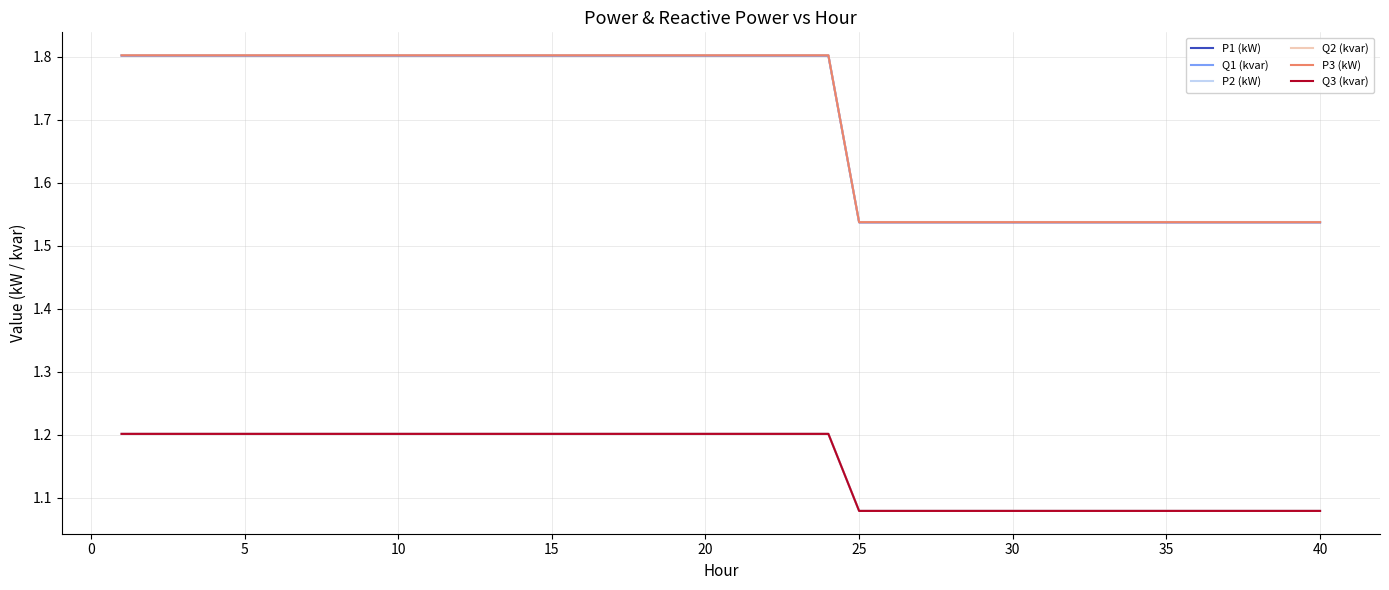

True or false: P1 (kW) and Q3 (kvar) cross at least once.

False